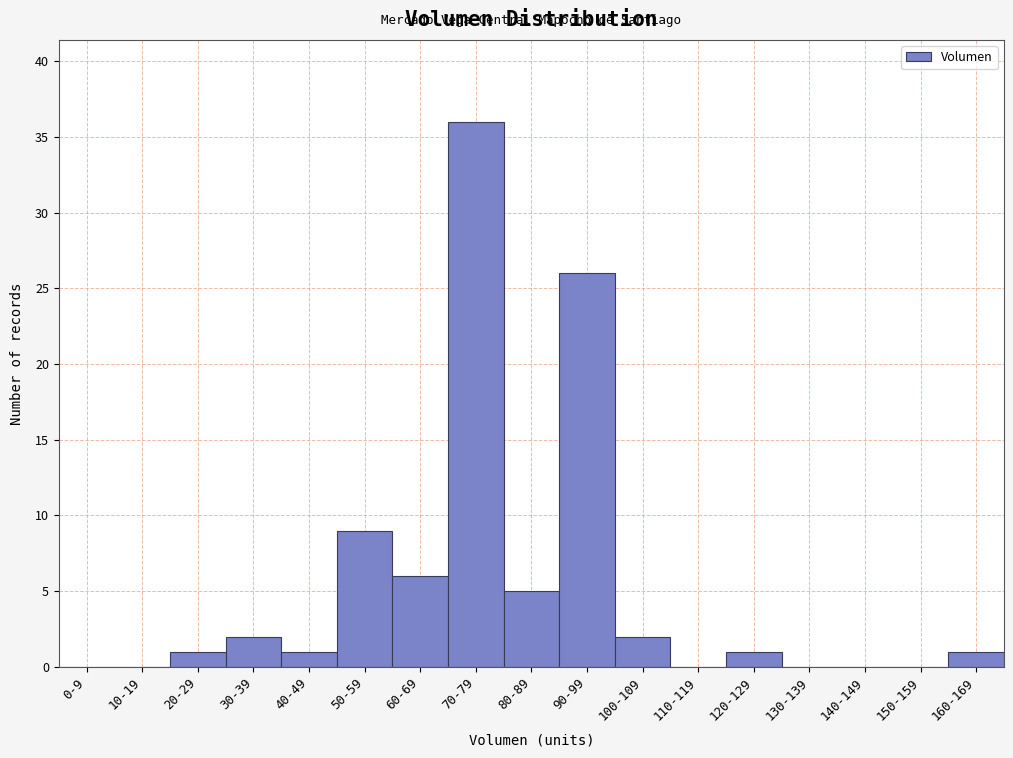

Reading left to right, transcribe all the data shown in this chart.

0-9=0	10-19=0	20-29=1	30-39=2	40-49=1	50-59=9	60-69=6	70-79=36	80-89=5	90-99=26	100-109=2	110-119=0	120-129=1	130-139=0	140-149=0	150-159=0	160-169=1